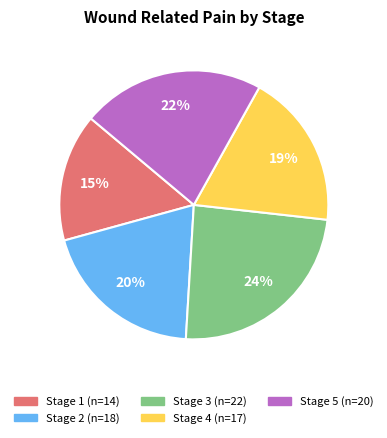

To the nearest percent, what is the difference between the largest and smallest slice percentages?

9%